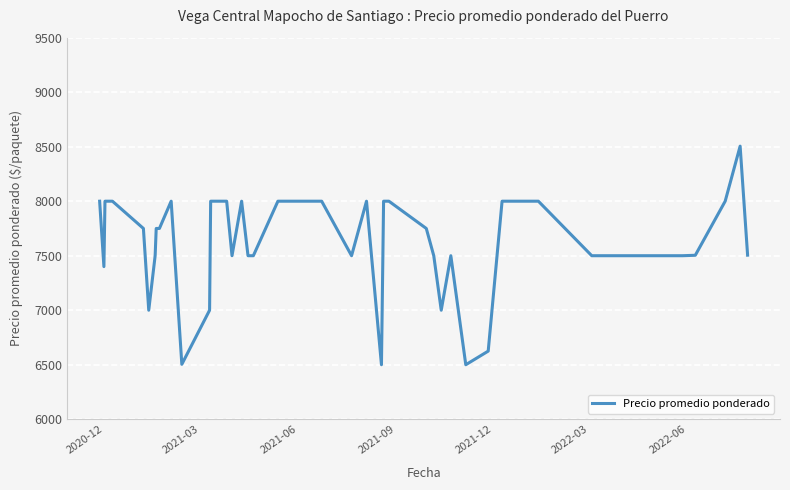

What is the difference between the maximum and minimum values?

2005